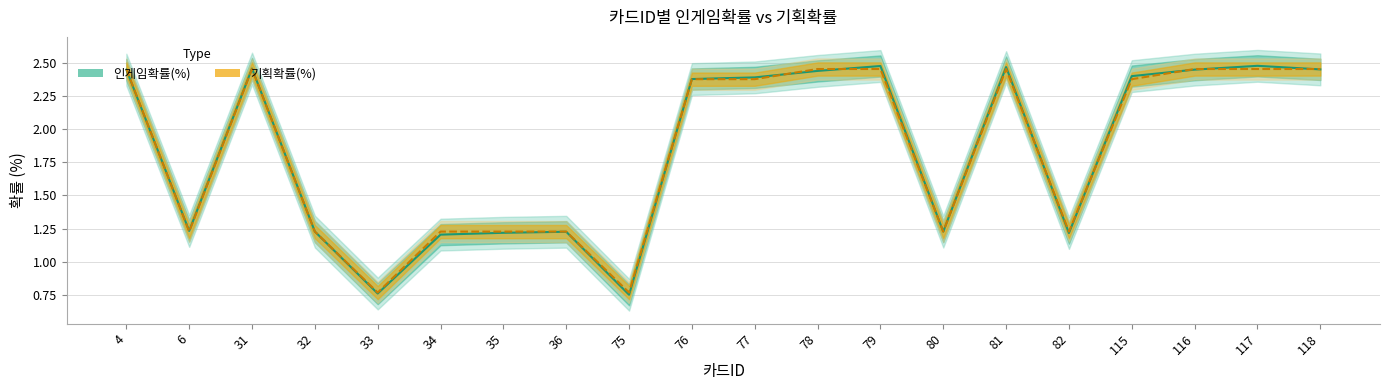

At 78, list the series in order from smallest to largest.

인게임확률(%), 기획확률(%)